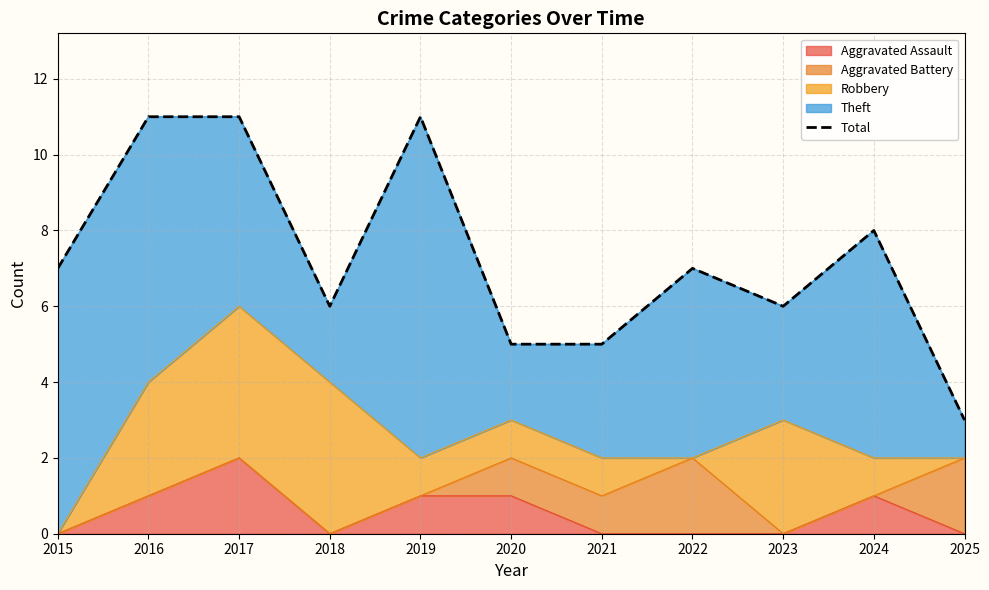

Reading right to left, list all the values displayed in this chart.

2025=3	2024=8	2023=6	2022=7	2021=5	2020=5	2019=11	2018=6	2017=11	2016=11	2015=7